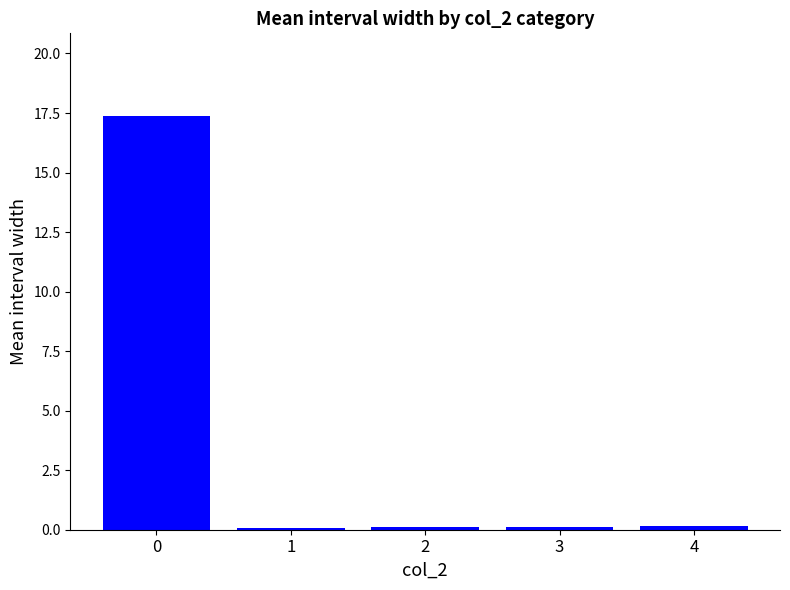

What is the maximum value shown in the chart?

17.4